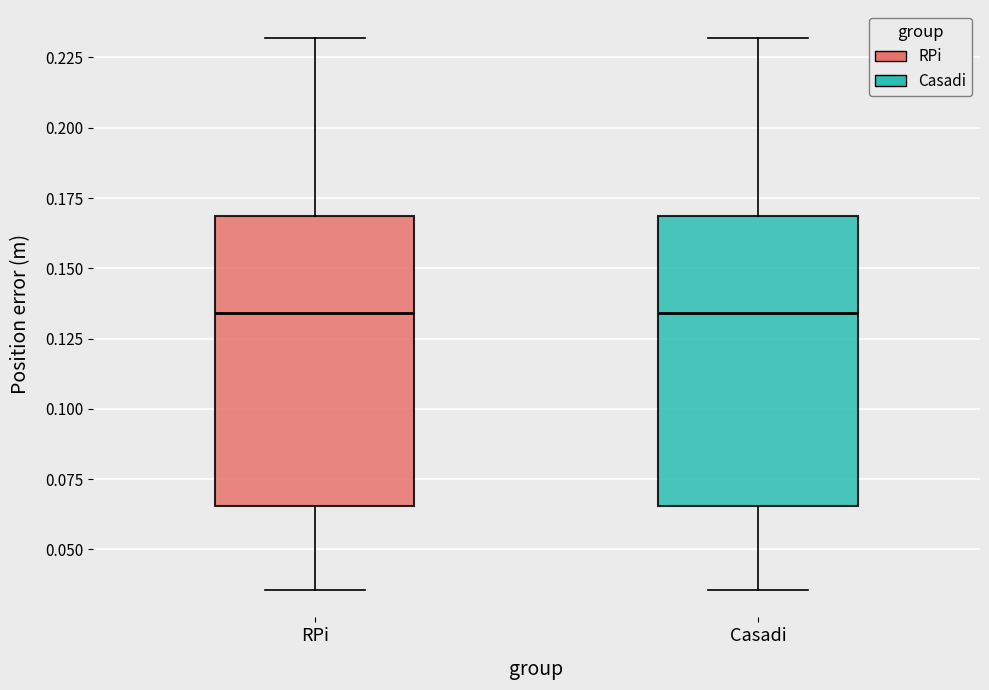

Reading left to right, read every box against the y-axis: the position of its median line, the range the box covers, and the ends of its whiskers. The values are not printed on the chart, so give them approximately, as read against the axis.

RPi: median 0.135, box 0.065 to 0.170, whiskers 0.035 to 0.230
Casadi: median 0.135, box 0.065 to 0.170, whiskers 0.035 to 0.230